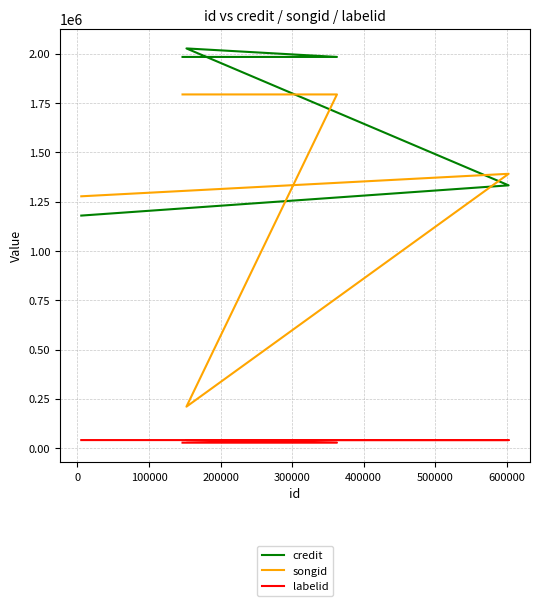

What is the difference between the highest and lowest values at 300000?

1955692